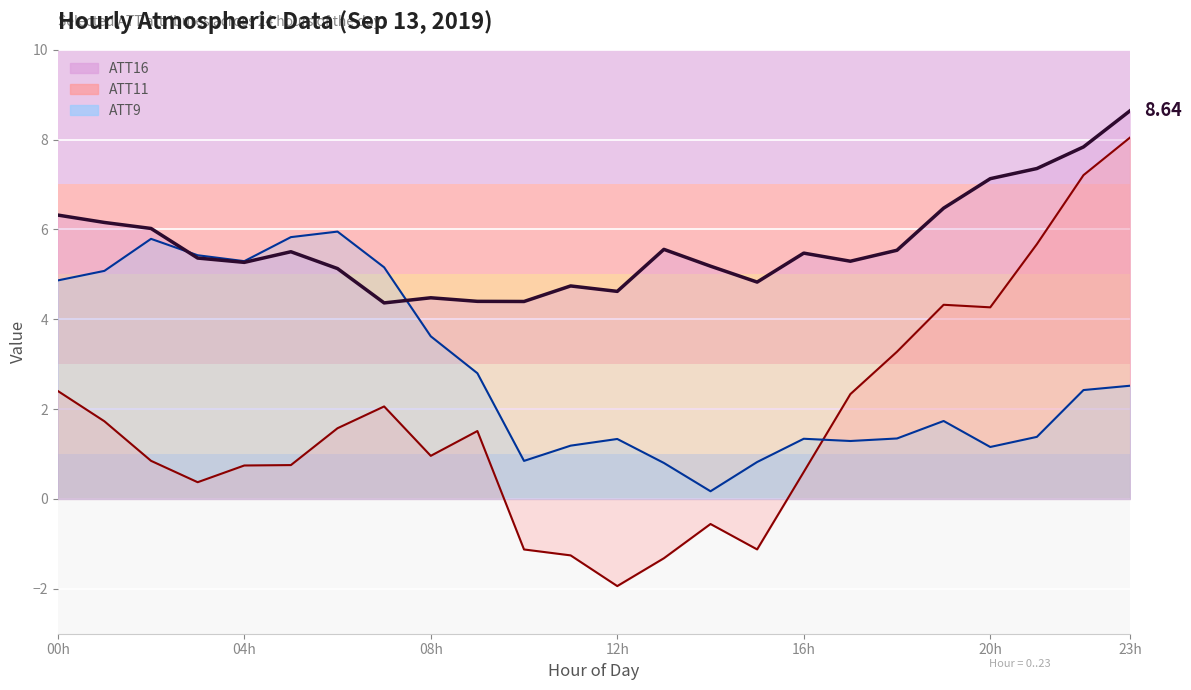

What is the value of the ATT16 point at the 15th from the left?

5.2